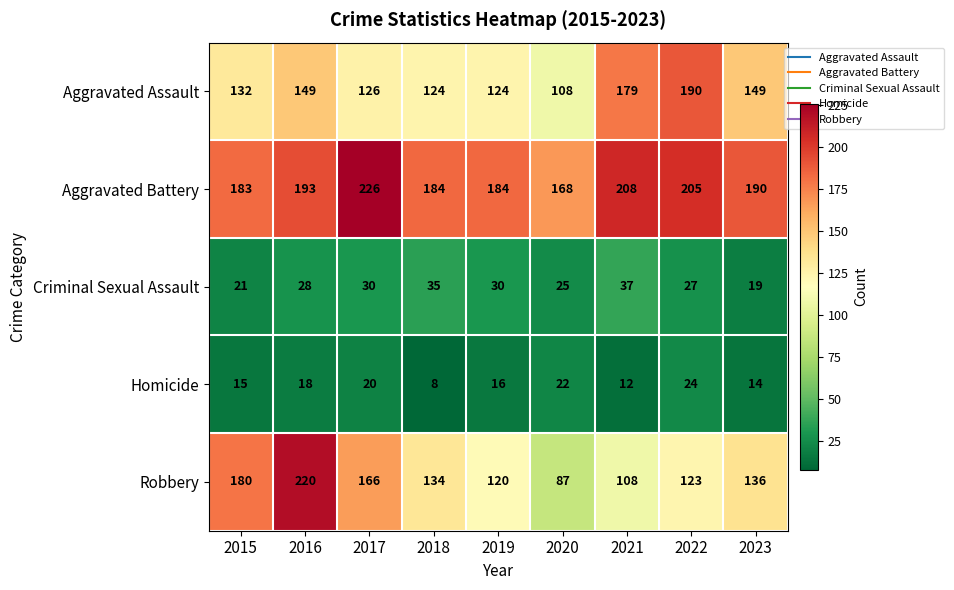

At 2017, list the series in order from largest to smallest.

Aggravated Battery, Robbery, Aggravated Assault, Criminal Sexual Assault, Homicide